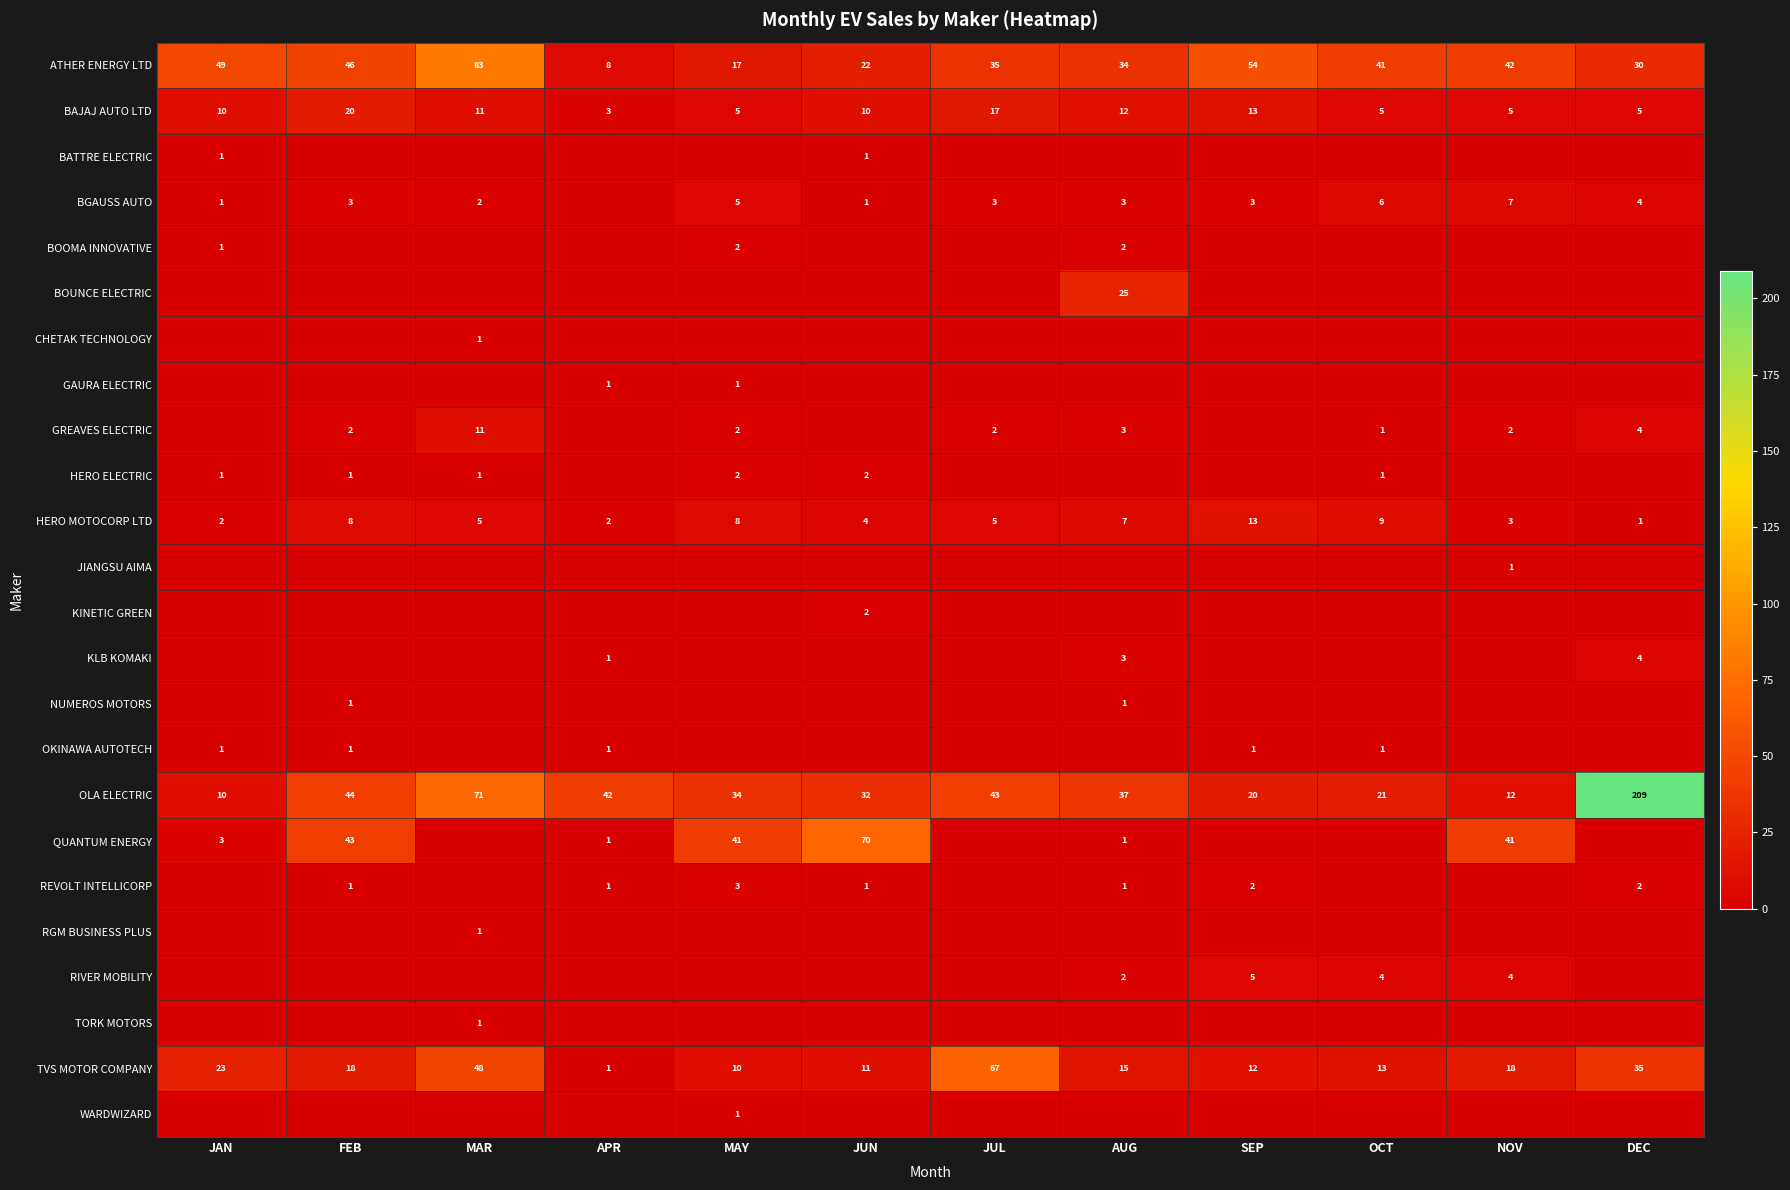

Read the ATHER ENERGY LTD value at OCT.

41